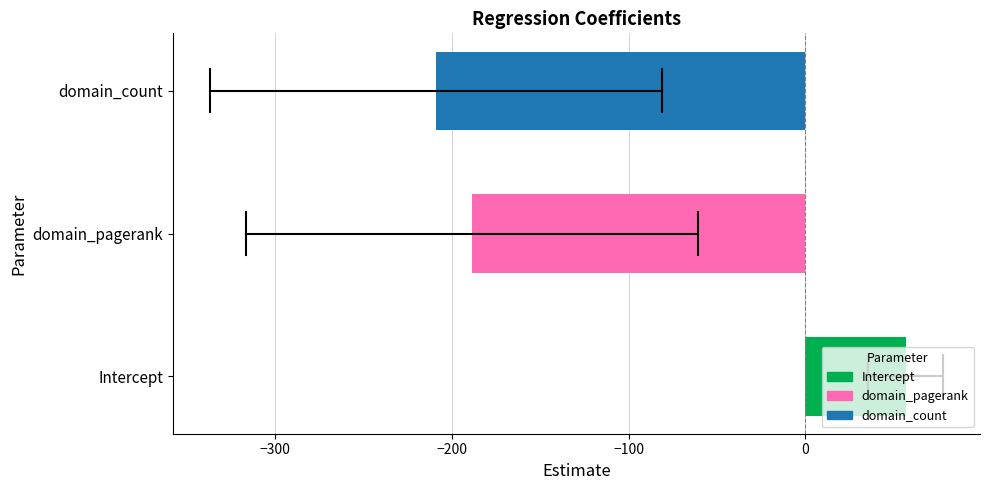

What is the sum of all values?

-341.1